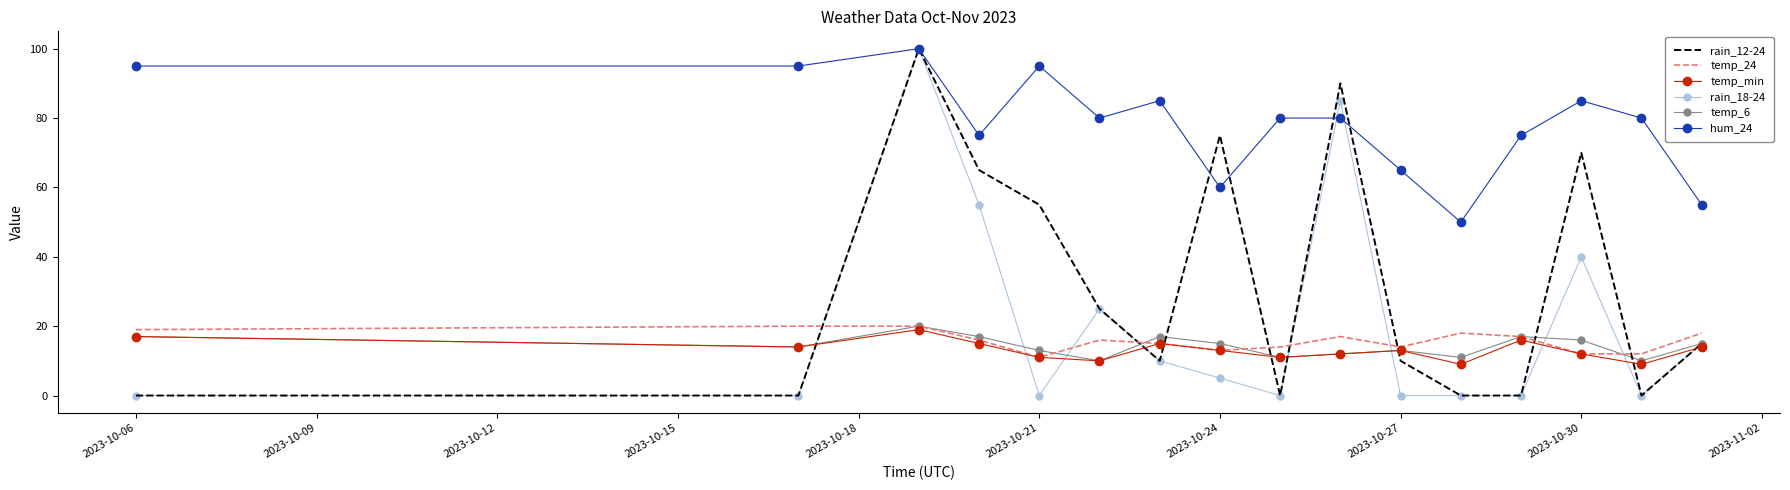

Which series has the largest total across all categories?

hum_24